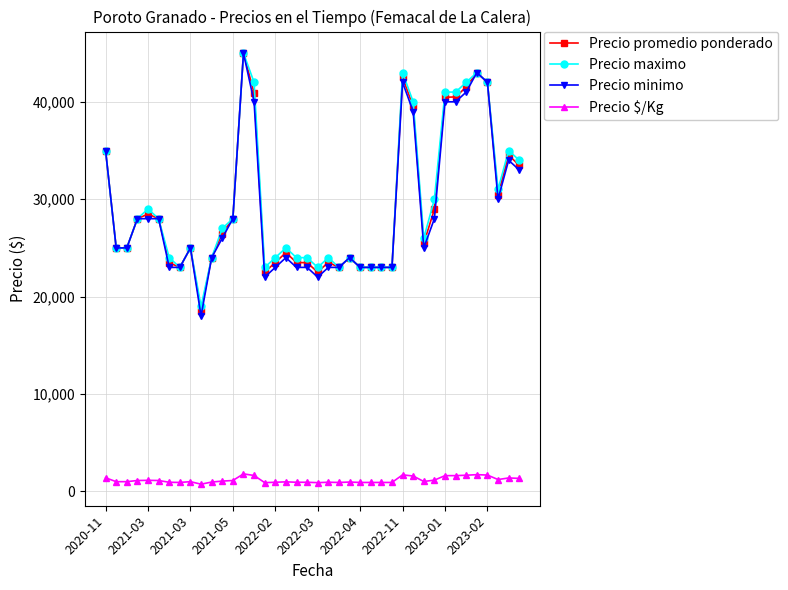

What is the greatest value displayed?

45000